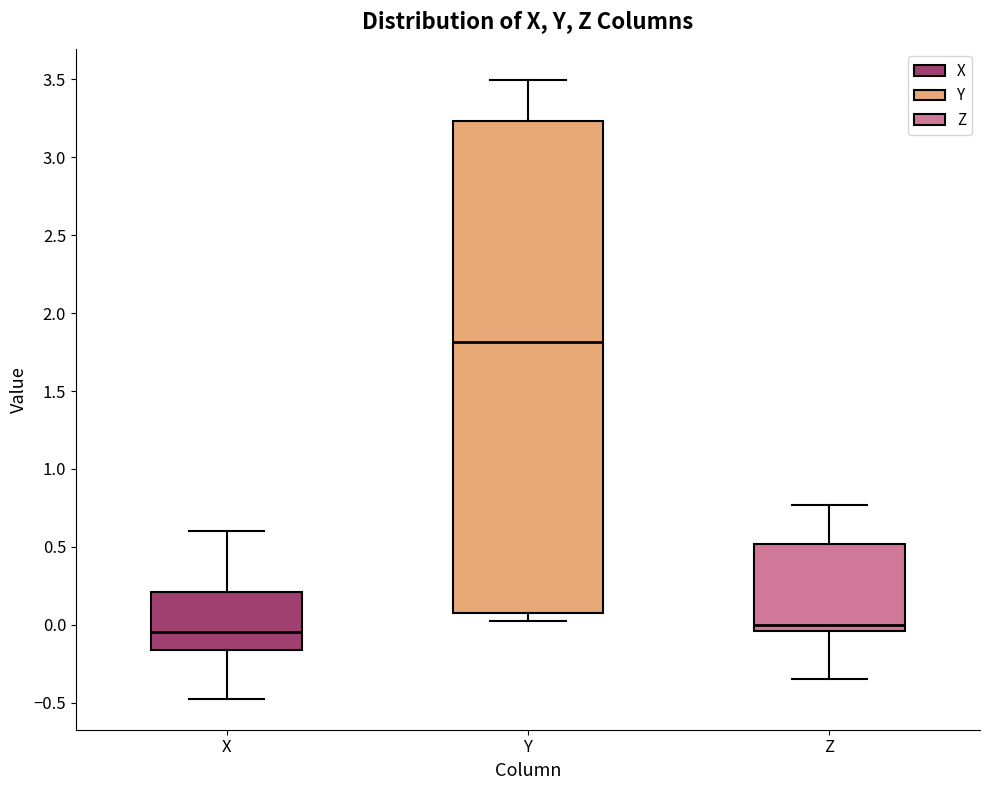

Where is the lower edge of the box for Z on the y-axis? The values are not printed on the chart, so give them approximately, as read against the axis.

-0.05